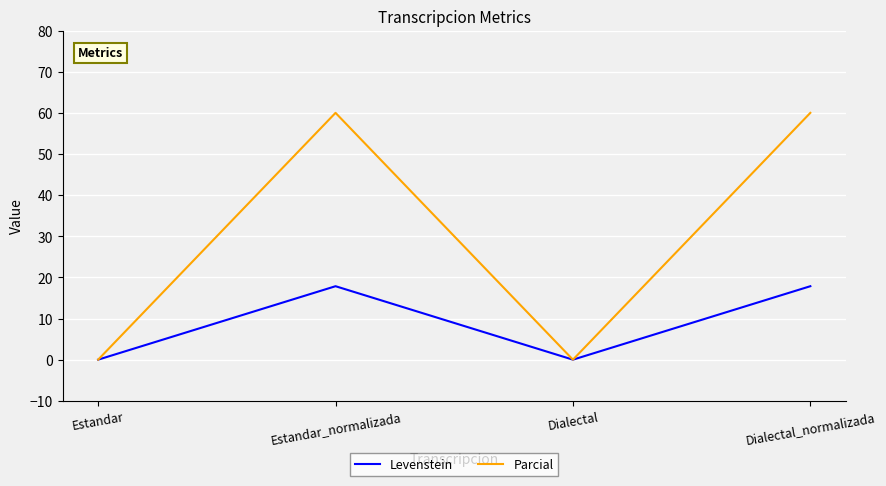

What are all the series names shown in the legend?

Levenstein, Parcial